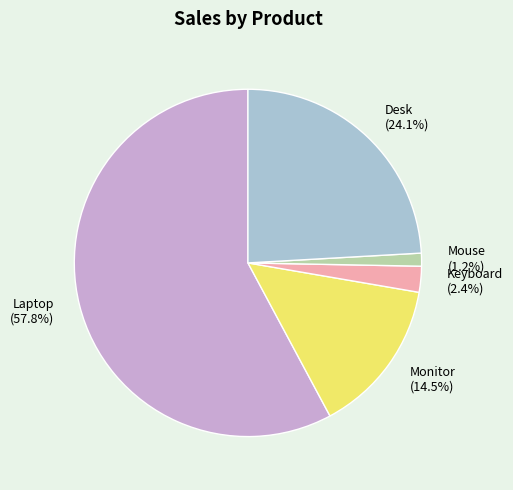

How many segments does this pie chart have?

5